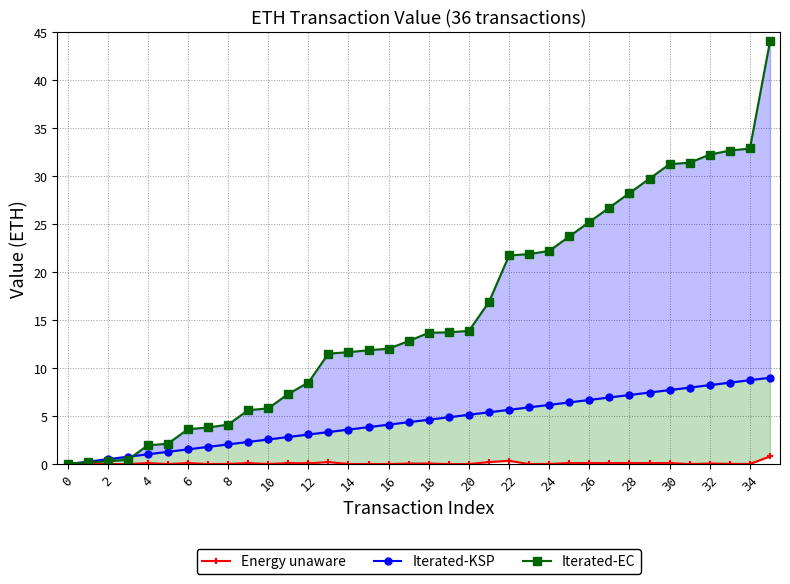

What is the sum of all Iterated-EC values?

565.6